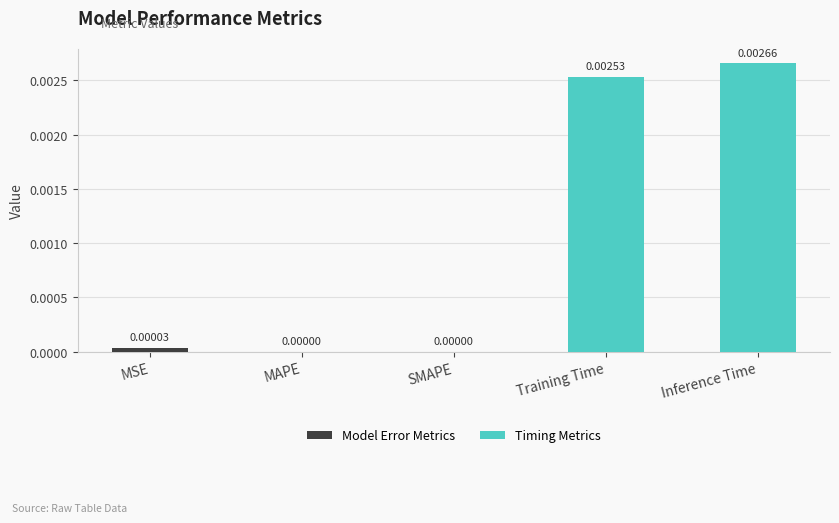

Which category has the highest value across all series?

Inference Time